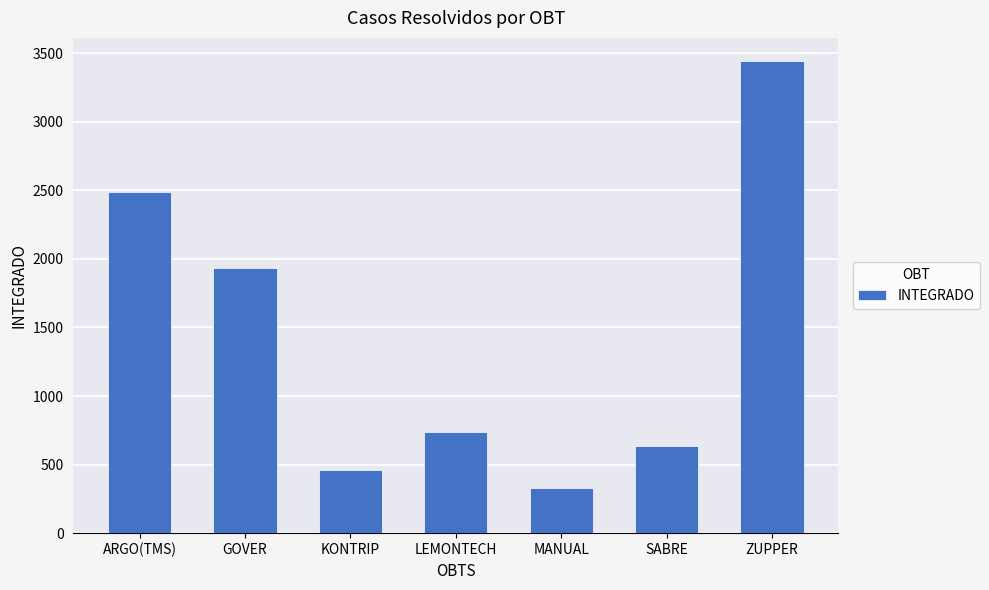

Is it true that the value at MANUAL is 330?

True